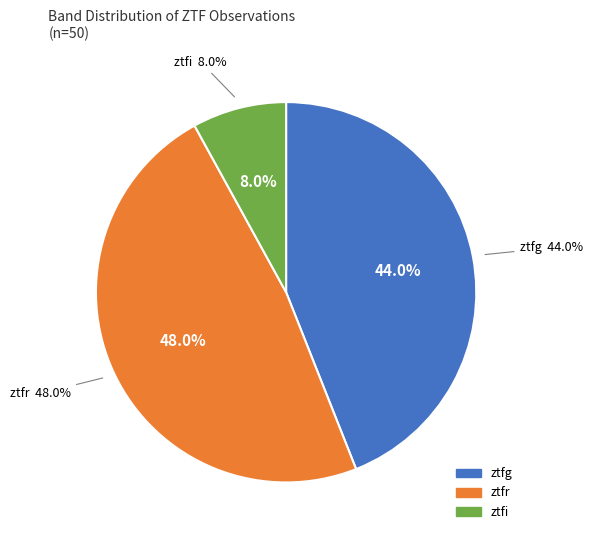

Is it true that ztfr is 48% of the pie?

True